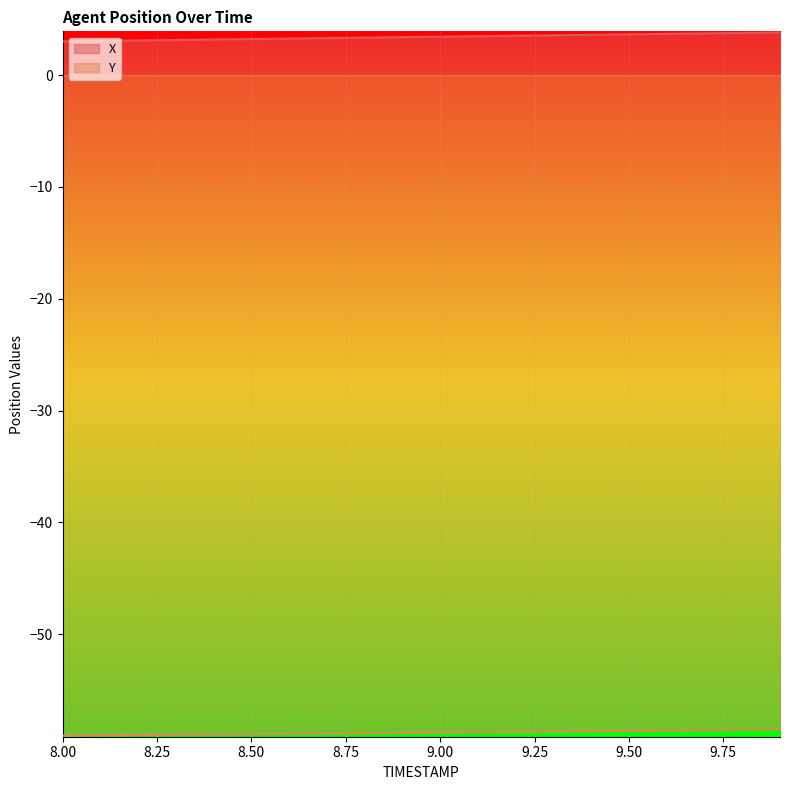

At which category does the chart reach its minimum across all series?

8.00